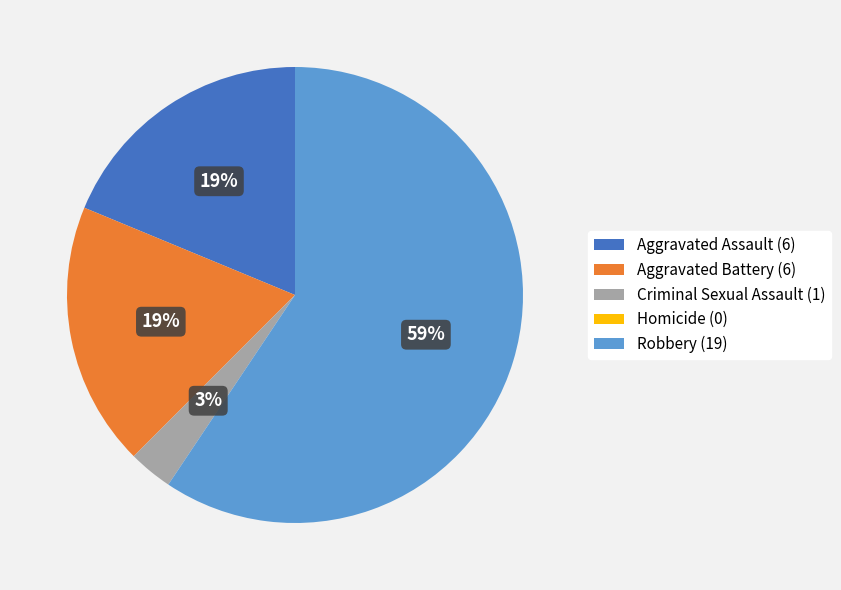

To the nearest percent, what percentage of the pie is Robbery?

59%